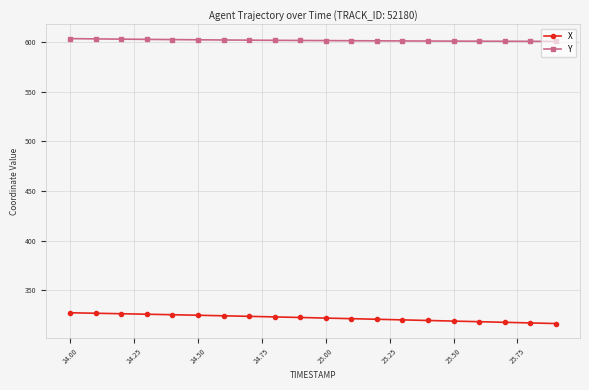

Which series has the largest total across all categories?

Y